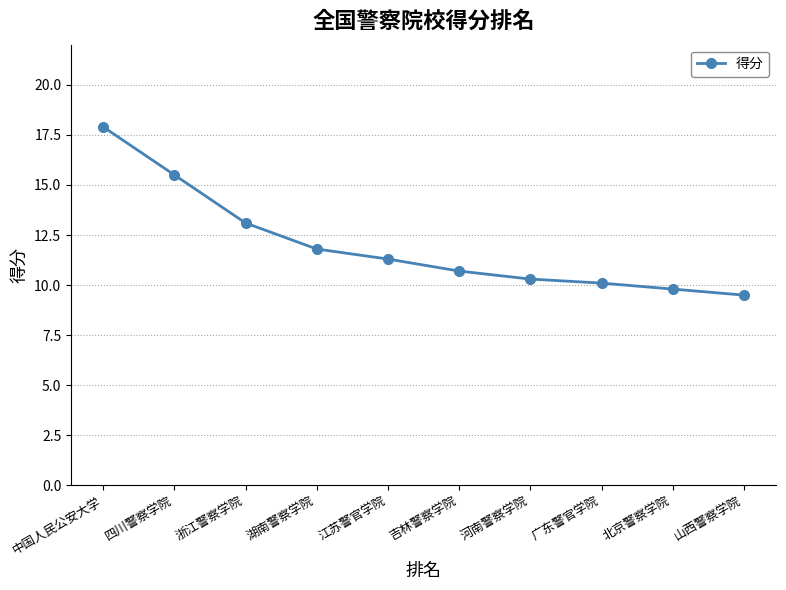

Rank the categories by value from highest to lowest.

中国人民公安大学, 四川警察学院, 浙江警察学院, 湖南警察学院, 江苏警官学院, 吉林警察学院, 河南警察学院, 广东警官学院, 北京警察学院, 山西警察学院